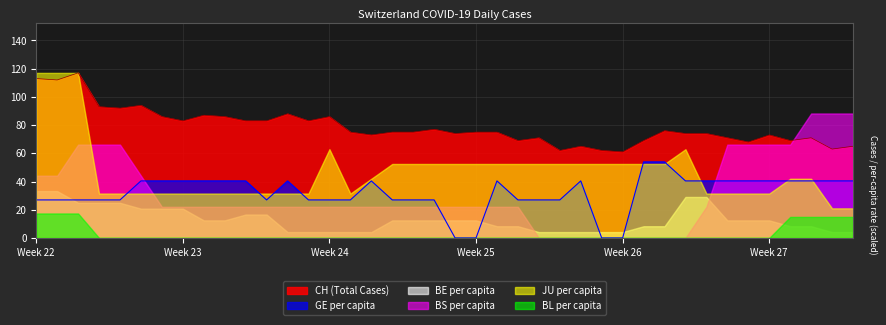

How many values in the BL_pc series exceed 0?

7